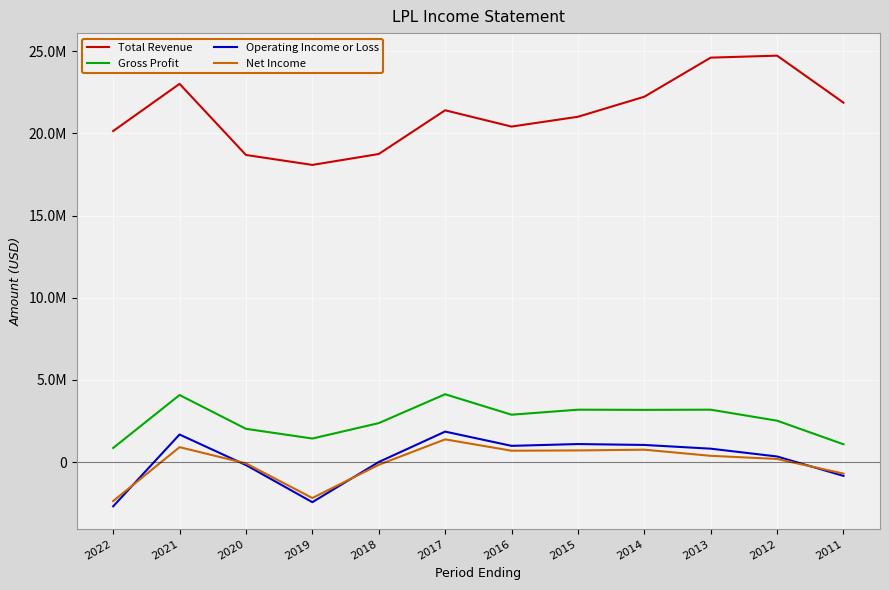

What is the approximate value of Gross Profit at 2014, to the nearest 50?

3182300